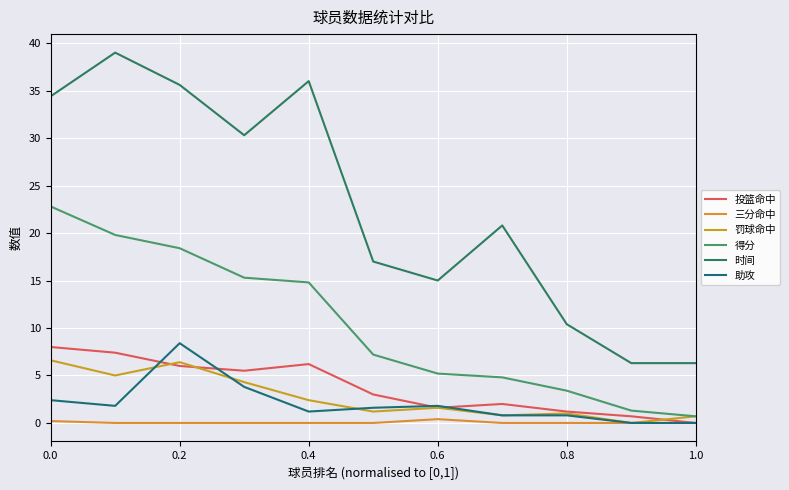

Reading left to right, extract all data points from this chart.

投篮命中: 8.0	7.4	6.0	5.5	6.2	3.0	1.6	2.0	1.2	0.7	0.0
三分命中: 0.2	0.0	0.0	0.0	0.0	0.0	0.4	0.0	0.0	0.0	0.0
罚球命中: 6.6	5.0	6.4	4.3	2.4	1.2	1.6	0.8	1.0	0.0	0.7
得分: 22.8	19.8	18.4	15.3	14.8	7.2	5.2	4.8	3.4	1.3	0.7
时间: 34.4	39.0	35.6	30.3	36.0	17.0	15.0	20.8	10.4	6.3	6.3
助攻: 2.4	1.8	8.4	3.8	1.2	1.6	1.8	0.8	0.8	0.0	0.0